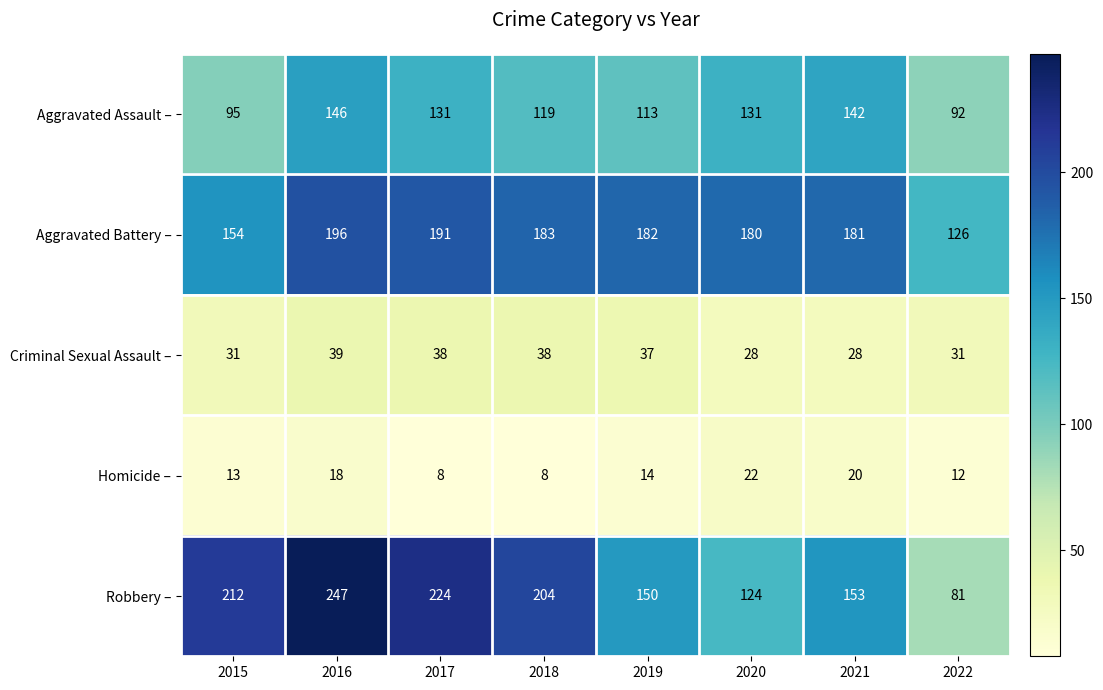

At which label does Aggravated Battery – first exceed 182?

2016